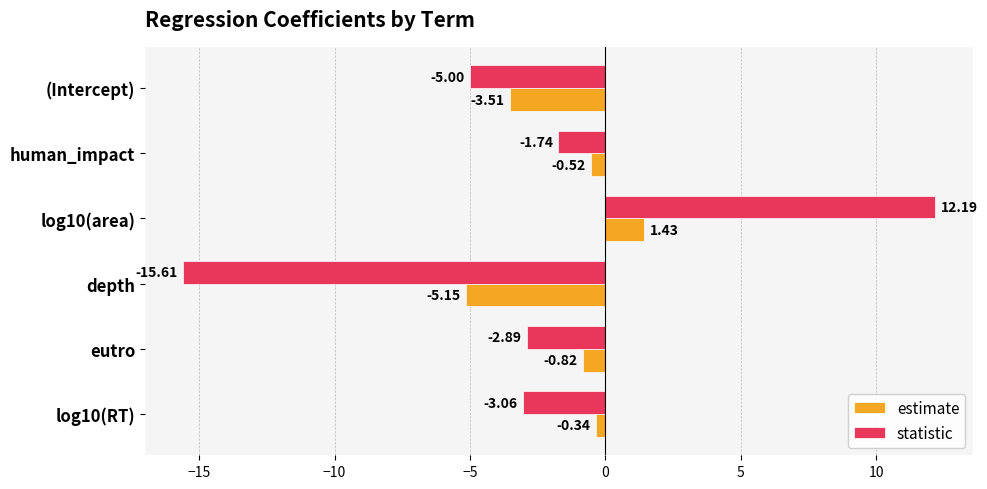

How many series are shown in this chart?

2